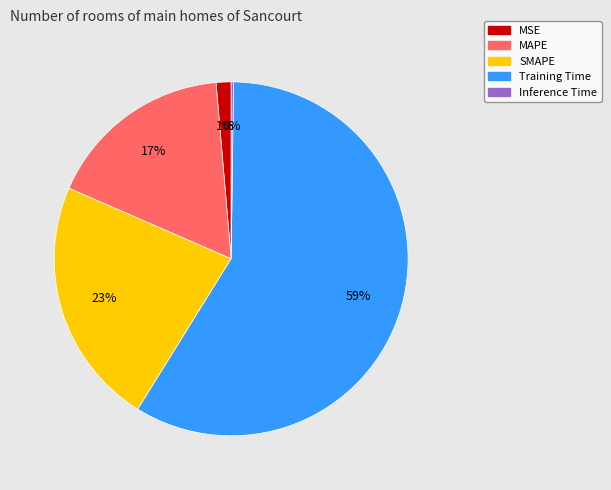

What percentage is the MAPE slice, to the nearest percent?

17%